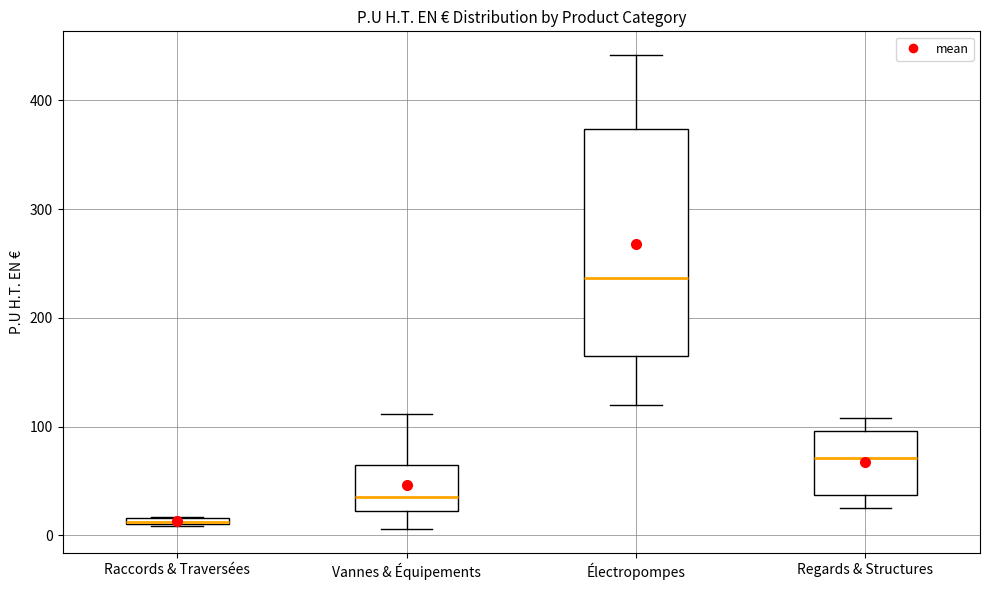

Where is the upper edge of the box for Vannes & Équipements on the y-axis? The values are not printed on the chart, so give them approximately, as read against the axis.

60